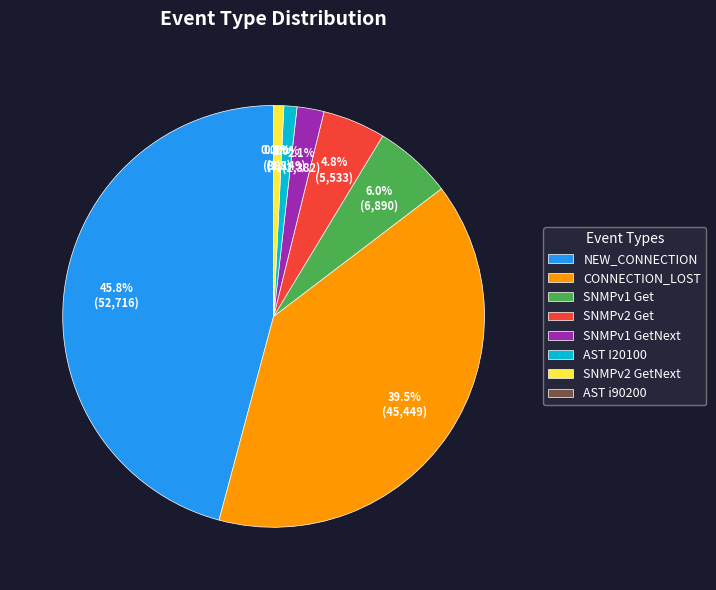

To the nearest percent, what percentage of the pie is SNMPv1 GetNext?

2%